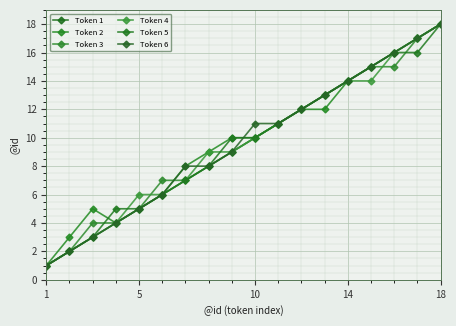

How many data points does each series have?

18